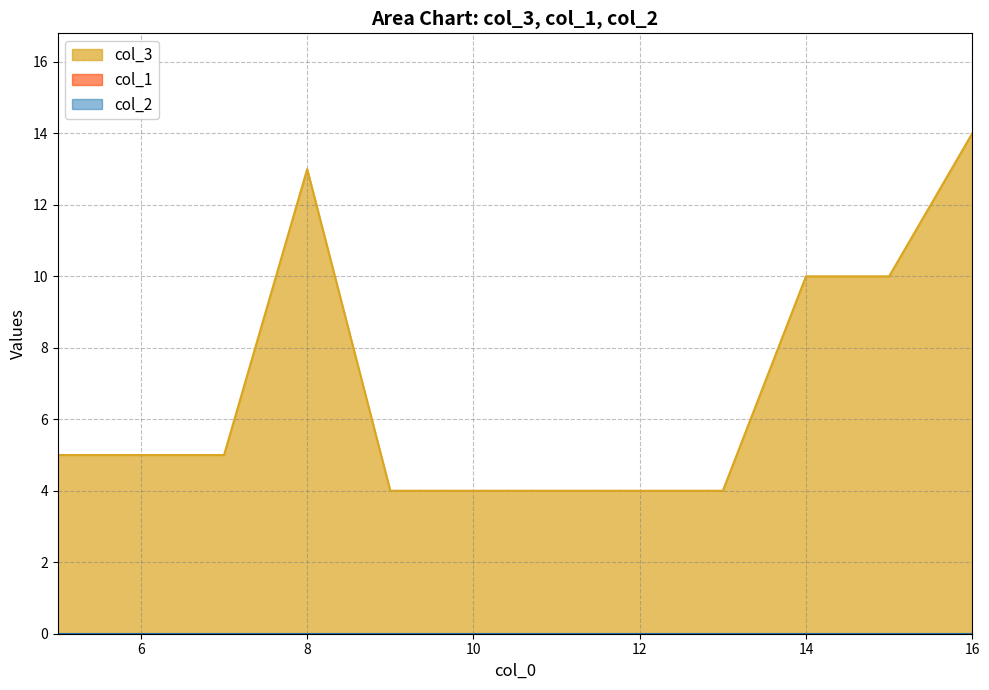

Which series changed the most between 5 and 6?

col_3